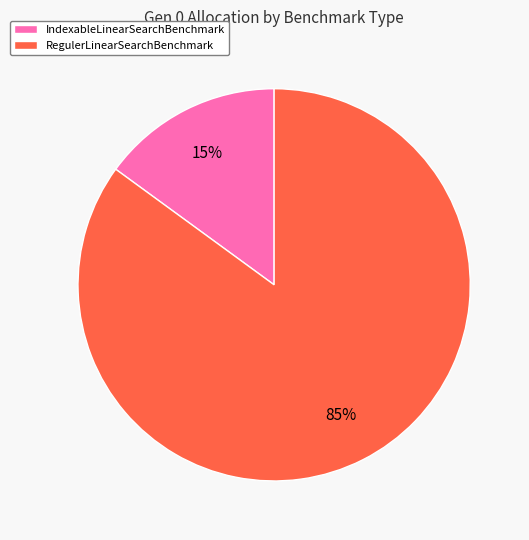

Does RegulerLinearSearchBenchmark represent more than half of the total?

Yes